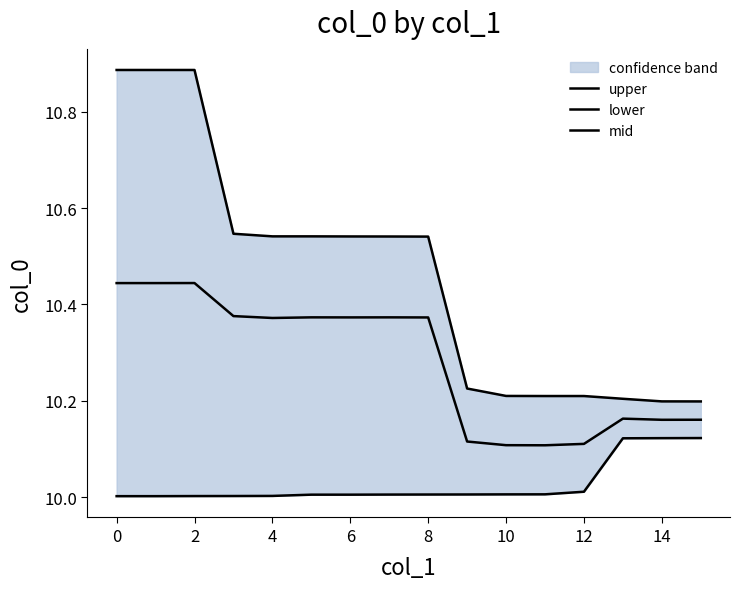

What is the greatest value displayed?

10.9